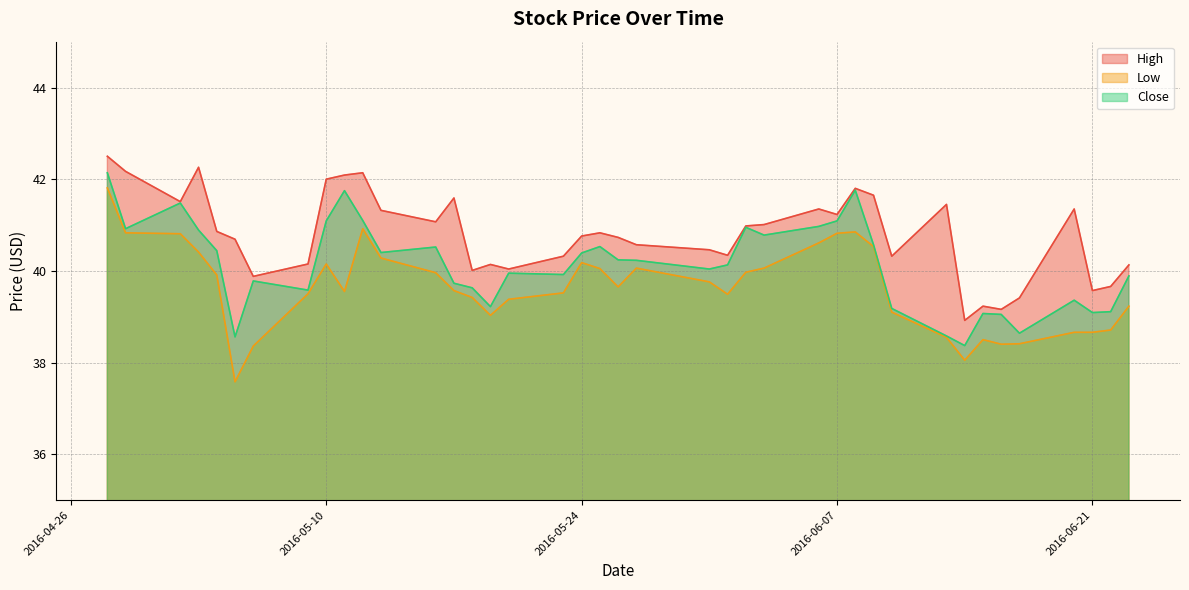

Is it true that Low equals 63.9 at 2016-06-14?

False